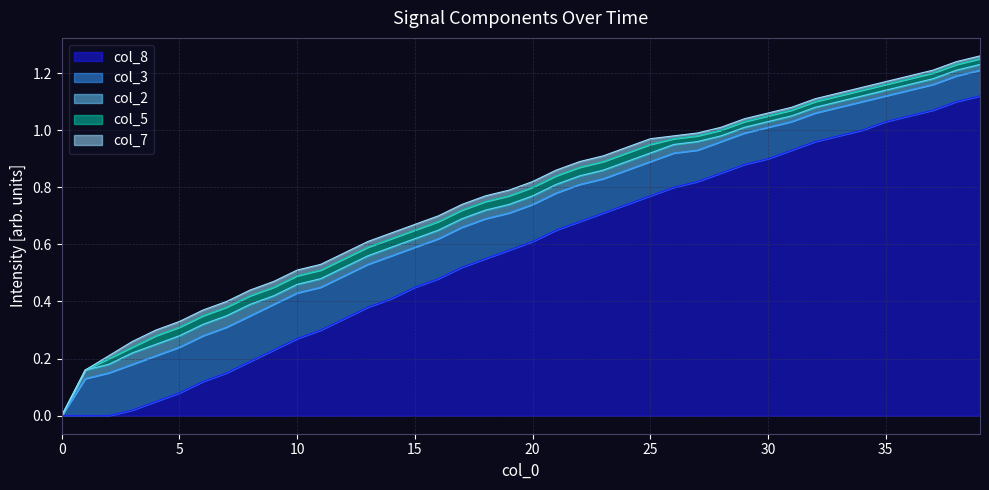

Which series has the largest range (max minus min)?

col_8